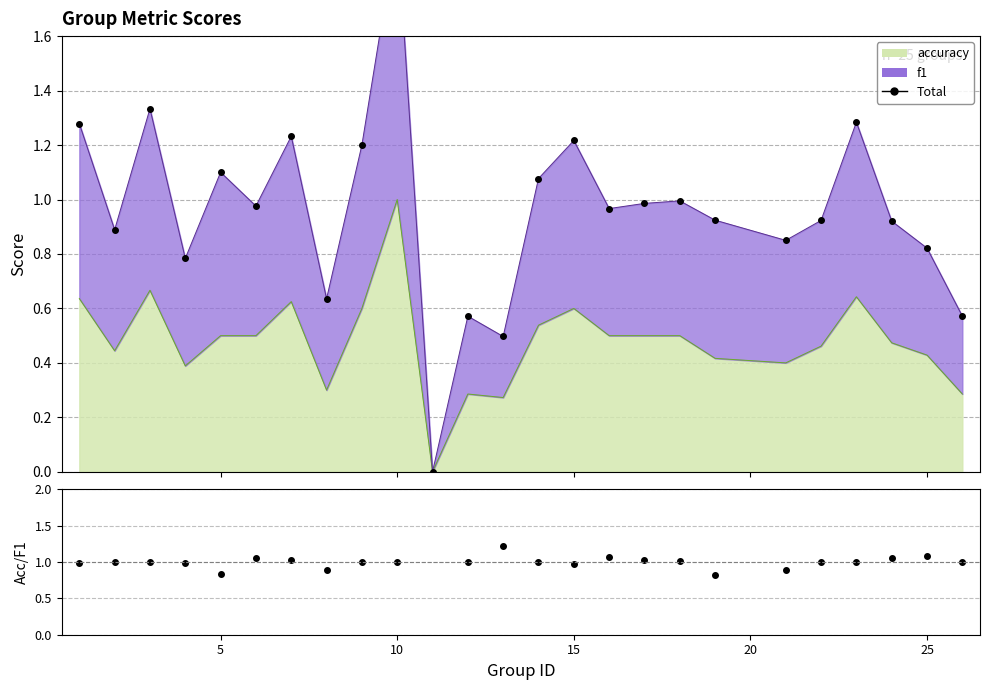

Where is the first local minimum?

5